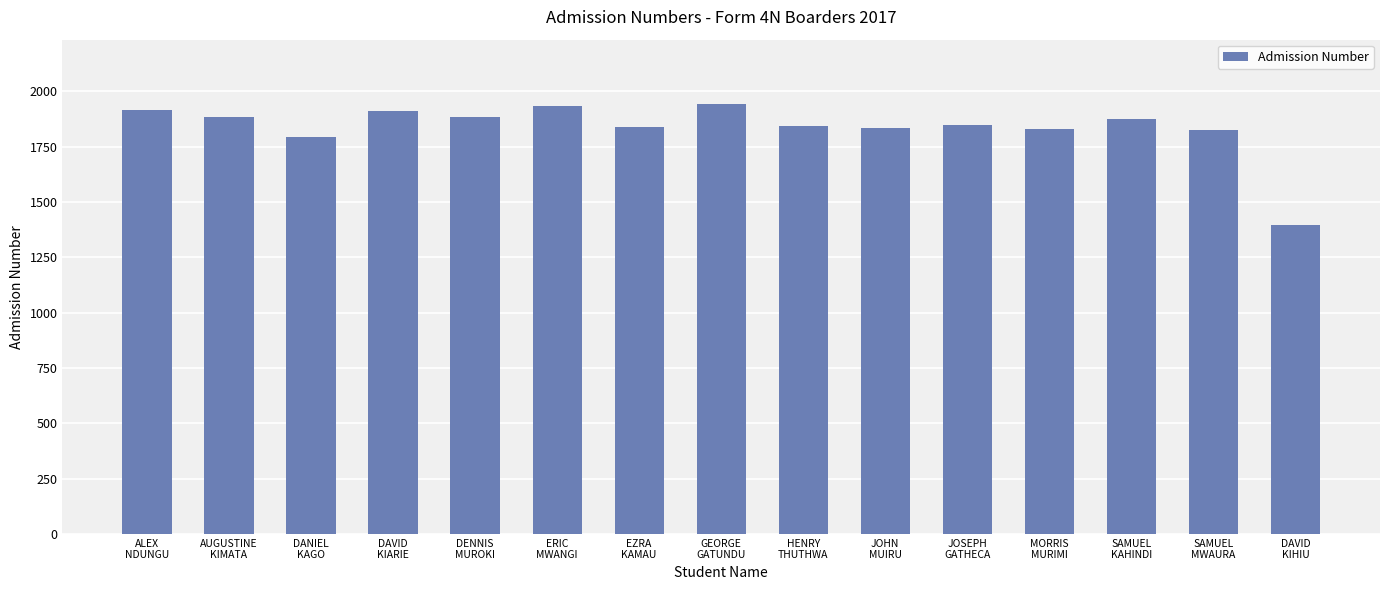

What is the minimum value shown in the chart?

1395